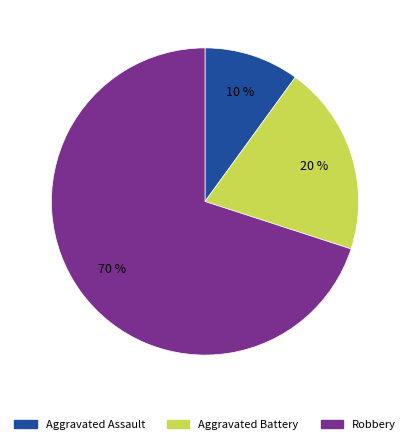

Do Aggravated Assault and Aggravated Battery together represent more than half of the pie?

No